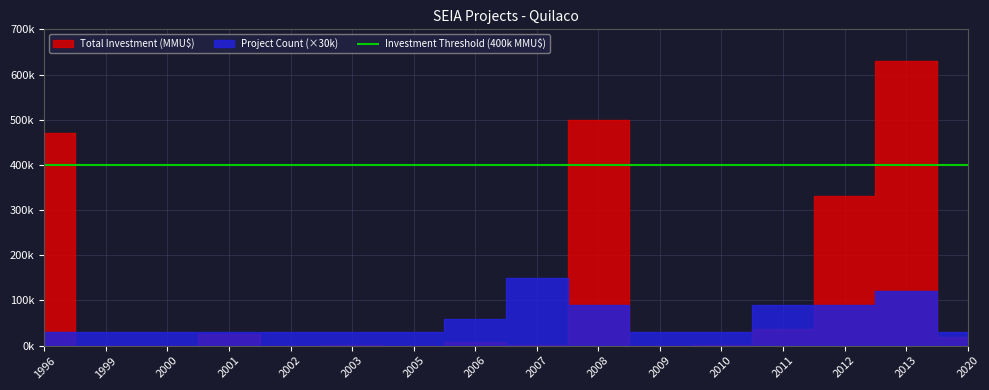

What value does the Project Count series have at 2005?

1